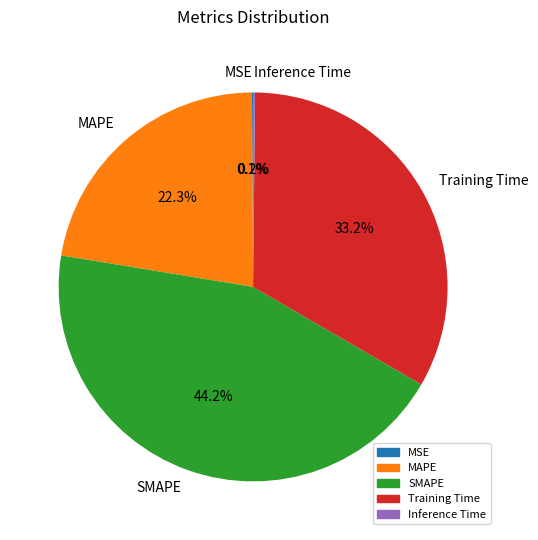

What percentage is the SMAPE slice, to the nearest percent?

44%